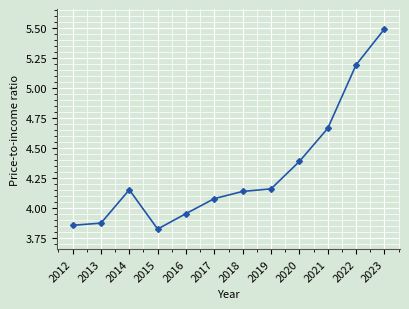

Which has a higher value, 2018 or 2017?

2018